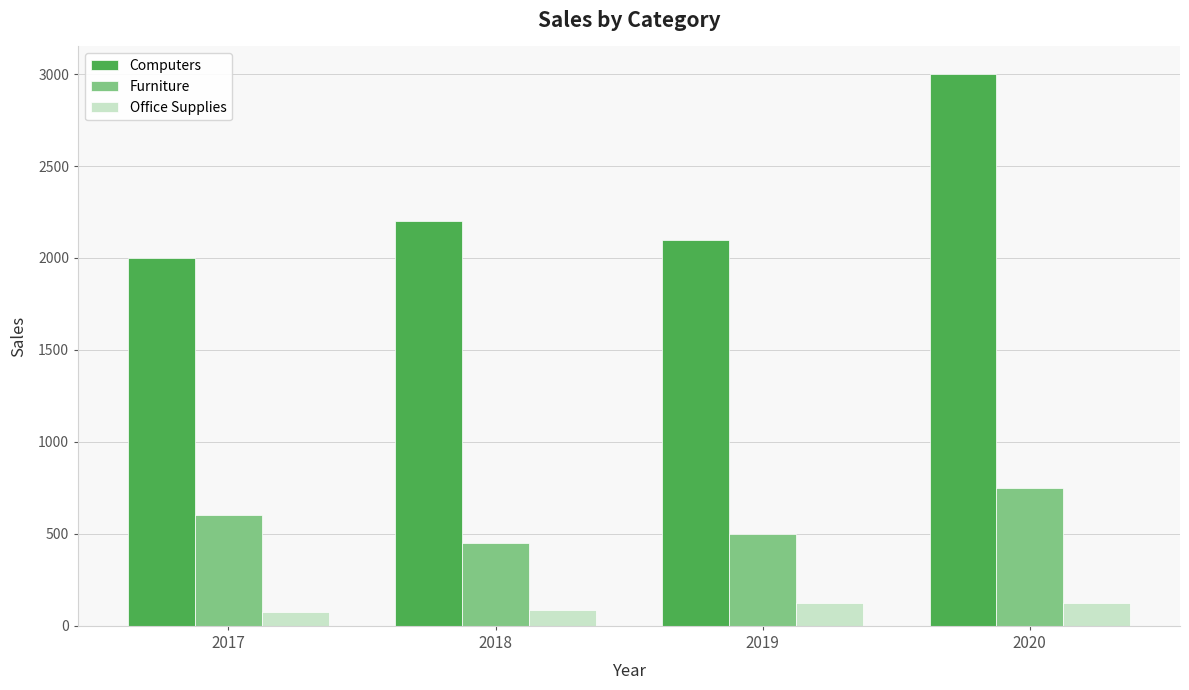

Which label corresponds to the largest value in the chart?

2020